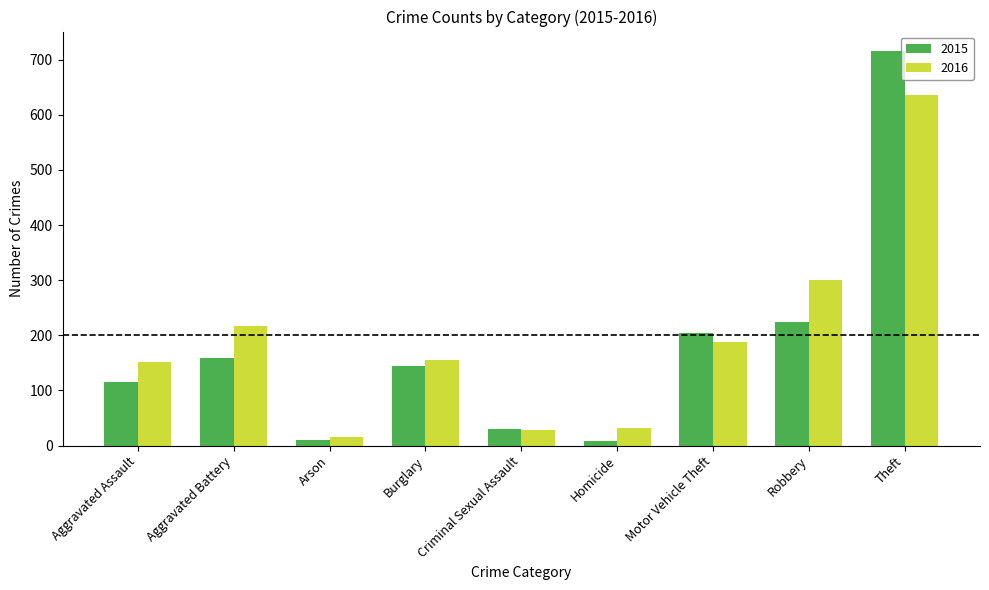

Rank the series by their maximum value, from highest to lowest.

2015, 2016